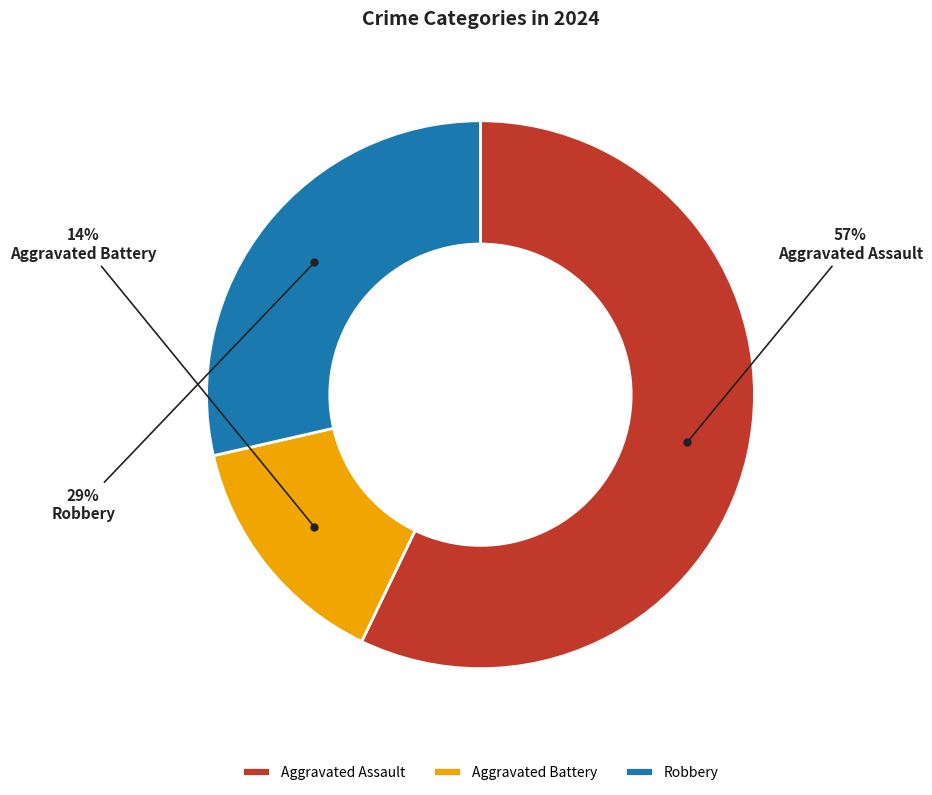

Rank the categories by value from highest to lowest.

Aggravated Assault, Robbery, Aggravated Battery